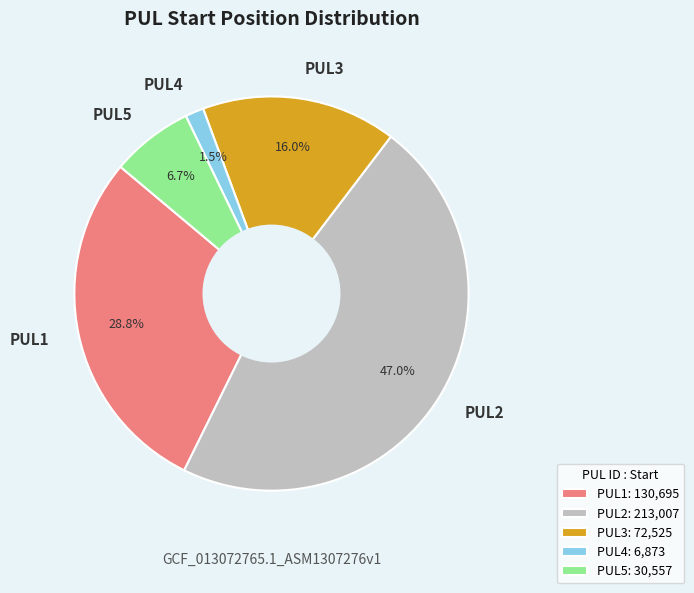

Combined, what portion of the pie is PUL2 and PUL5?

53.7%